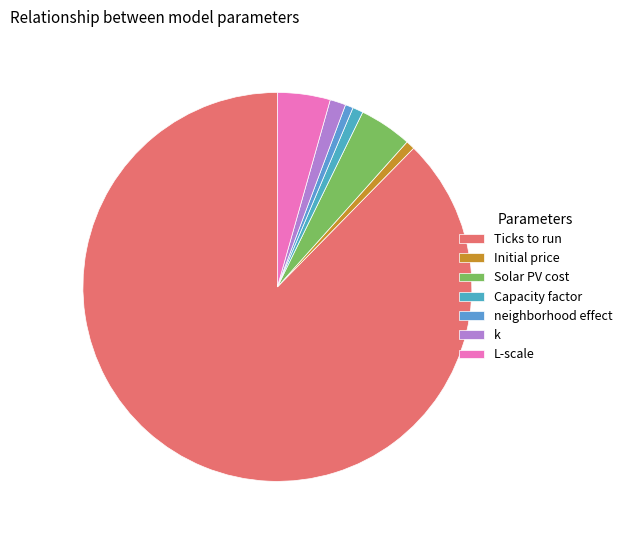

How many segments does this pie chart have?

7